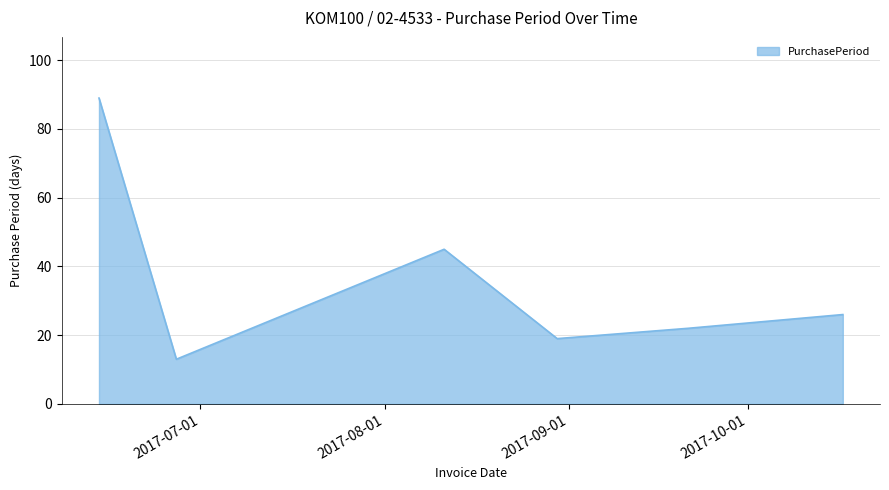

What is the difference between the maximum and minimum values?

76